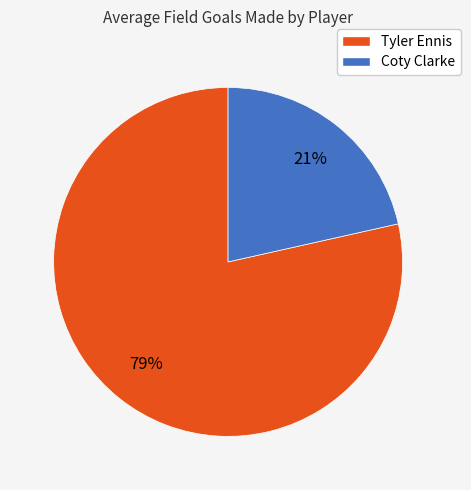

How many segments does this pie chart have?

2